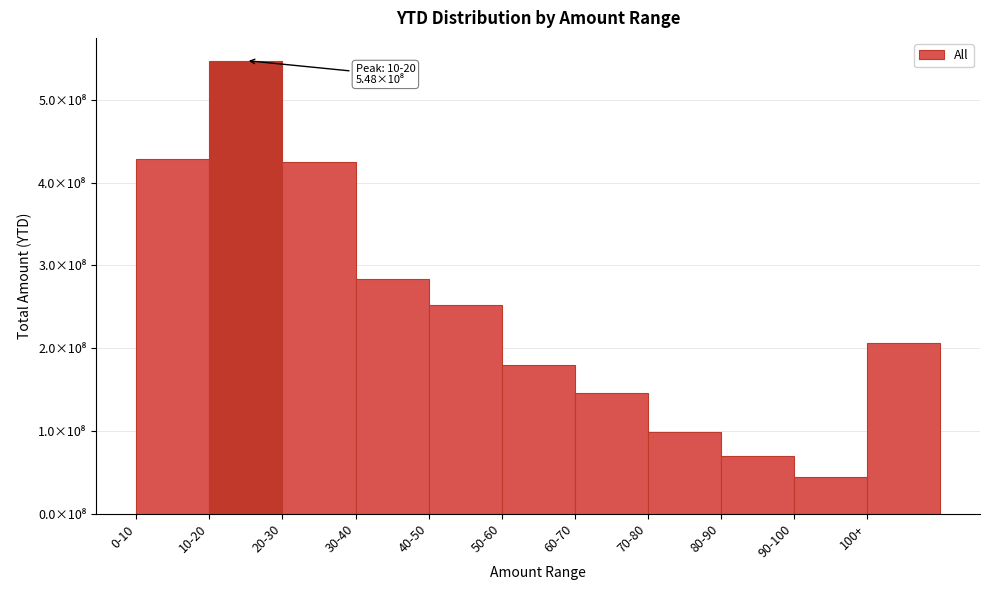

Does the chart contain any negative values?

No